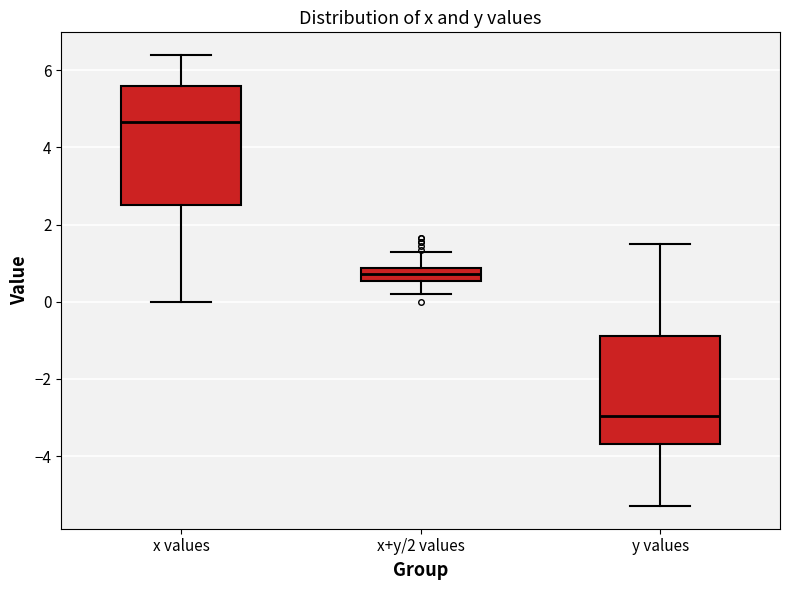

Reading left to right, read every box against the y-axis: the position of its median line, the range the box covers, and the ends of its whiskers. The values are not printed on the chart, so give them approximately, as read against the axis.

x values: median 4.6, box 2.6 to 5.6, whiskers 0.0 to 6.4
x+y/2 values: median 0.8 (inside the box), box 0.6 to 0.8, whiskers 0.2 to 1.4
y values: median -3.0, box -3.6 to -0.8, whiskers -5.2 to 1.6